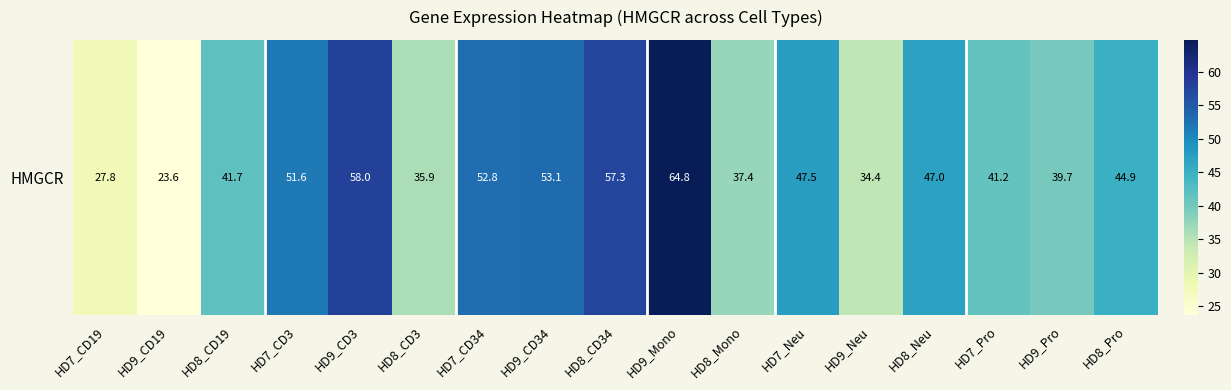

At which category does the chart reach its minimum across all series?

HD9_CD19